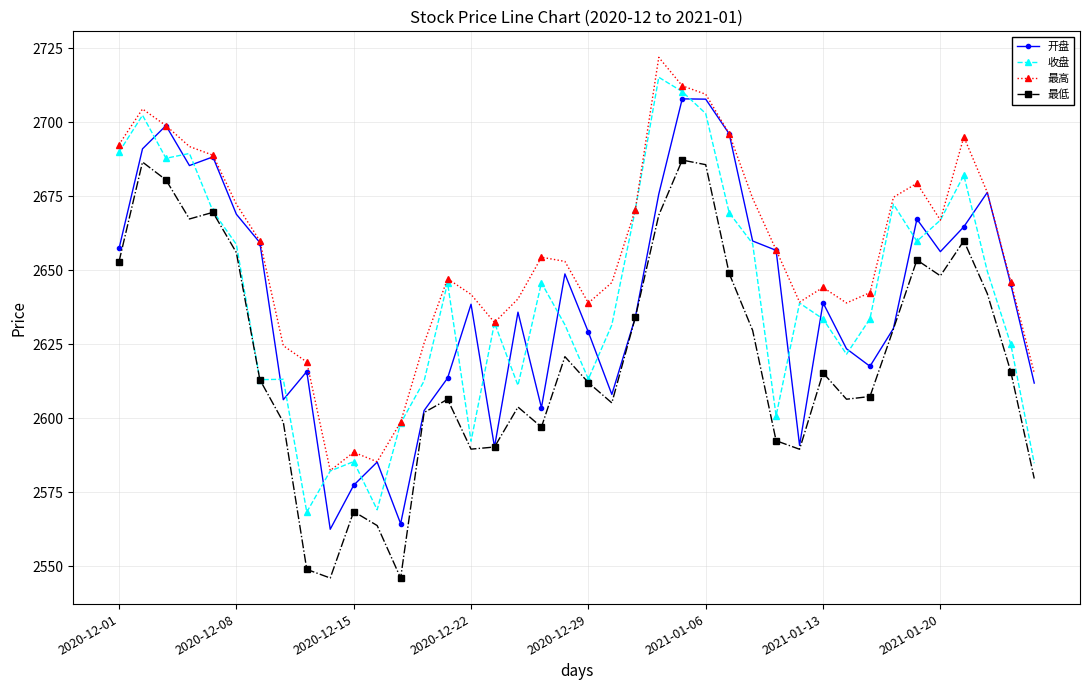

What is the value of the 收盘 point at the 33rd from the left?

2633.6